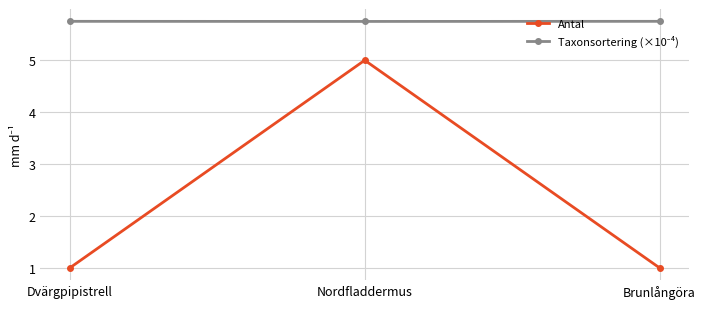

Is it true that Antal equals 5.0 at Nordfladdermus?

True